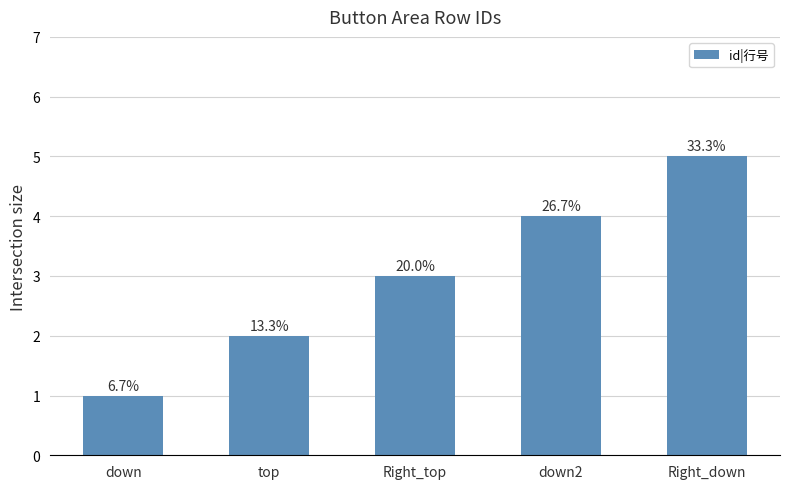

How many bars are there in total?

5